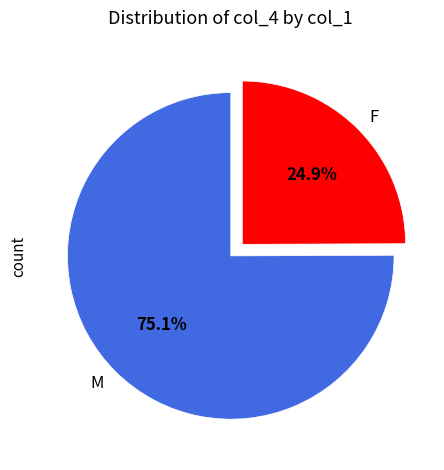

Which category has the biggest portion of the pie?

M